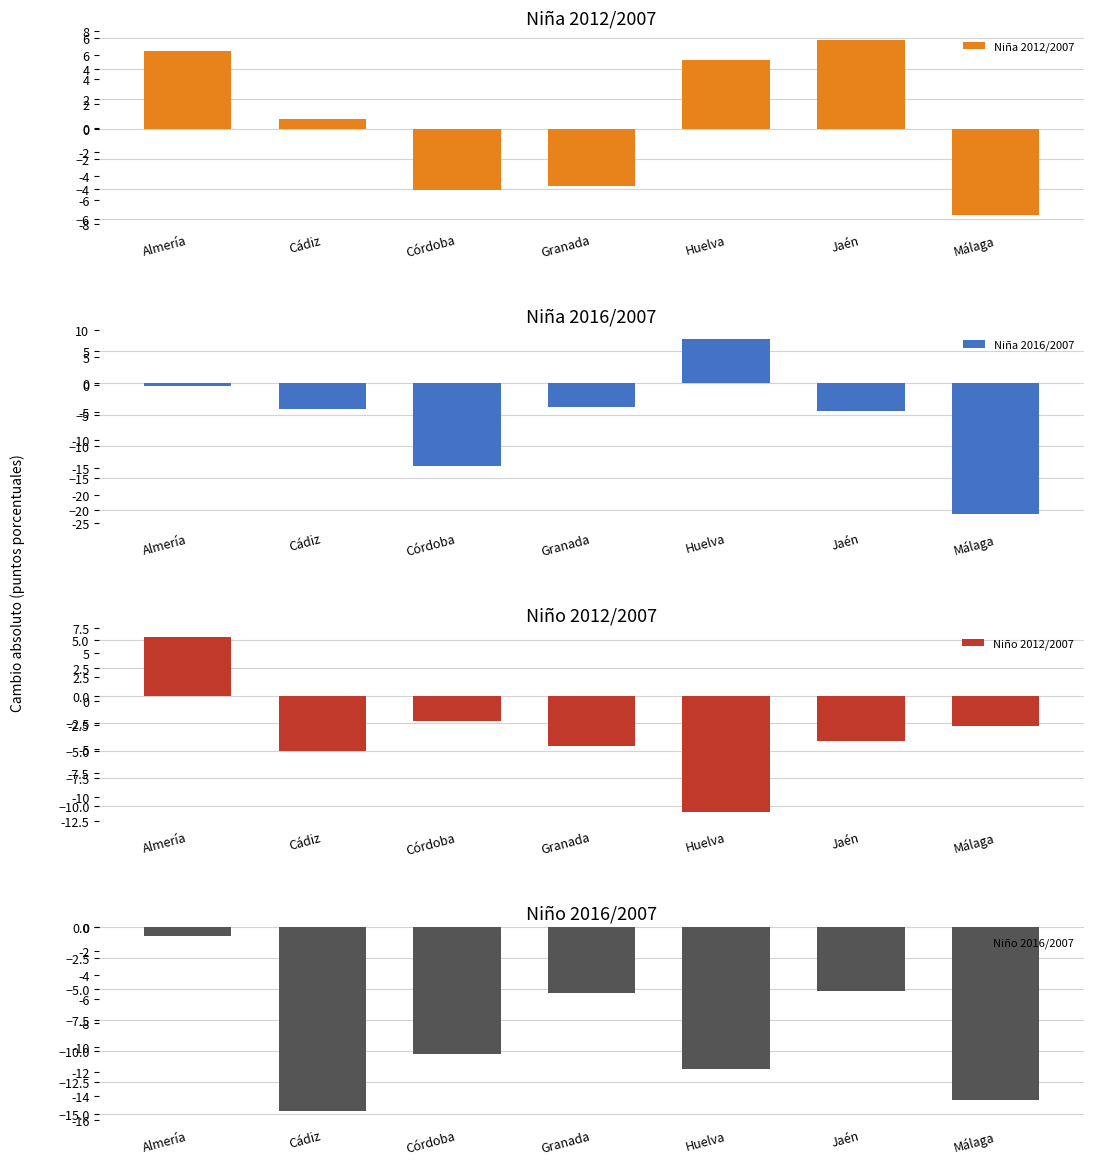

Between Almería and Jaén, which is larger?

Jaén